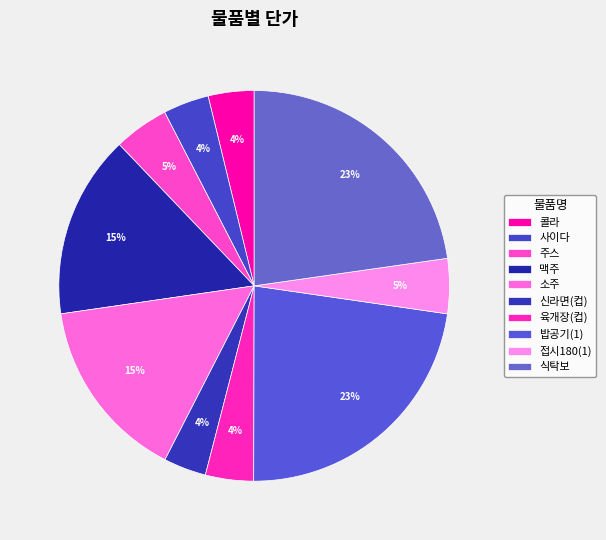

Rank the categories by value from highest to lowest.

밥공기(1), 식탁보, 맥주, 소주, 주스, 접시180(1), 육개장(컵), 콜라, 사이다, 신라면(컵)